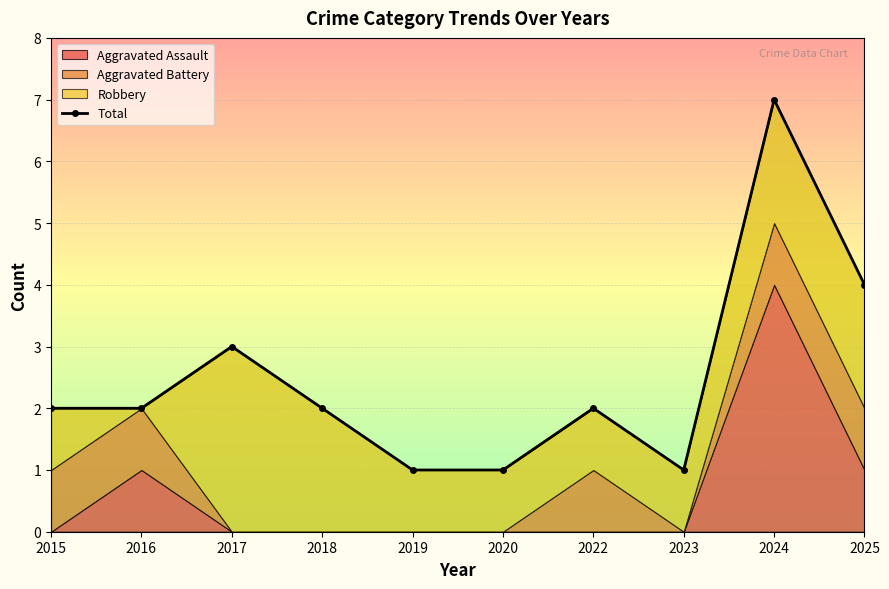

What is the ratio of the value at 2017 to the value at 2024?

0.4